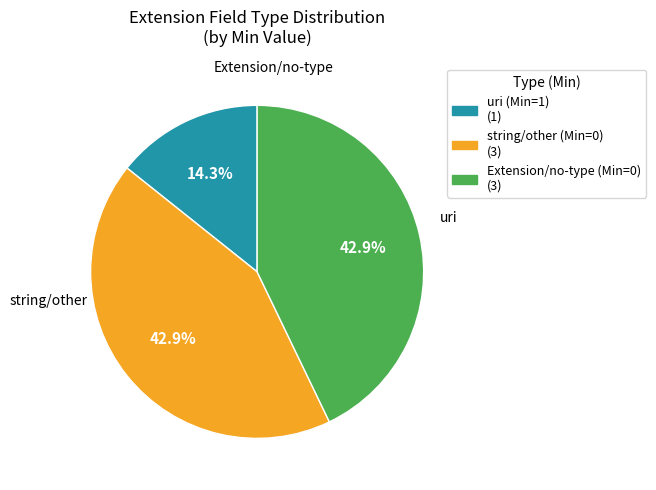

How many slices are in this pie chart?

3